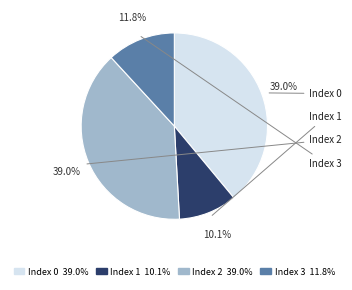

Is it true that Index 0 is 27% of the pie?

False